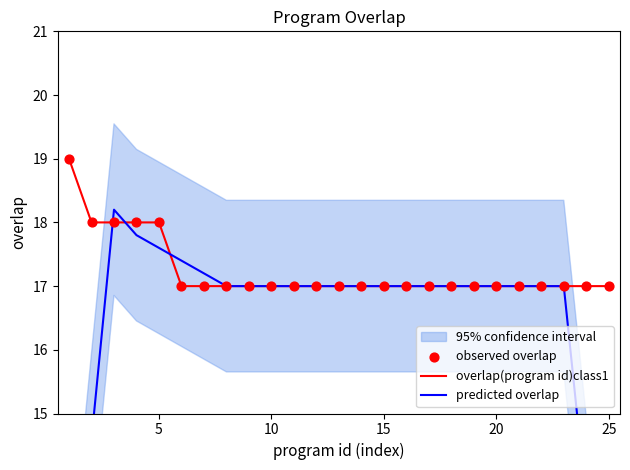

The overlap(program id)class1 series shows 17 at 15. True or false?

True